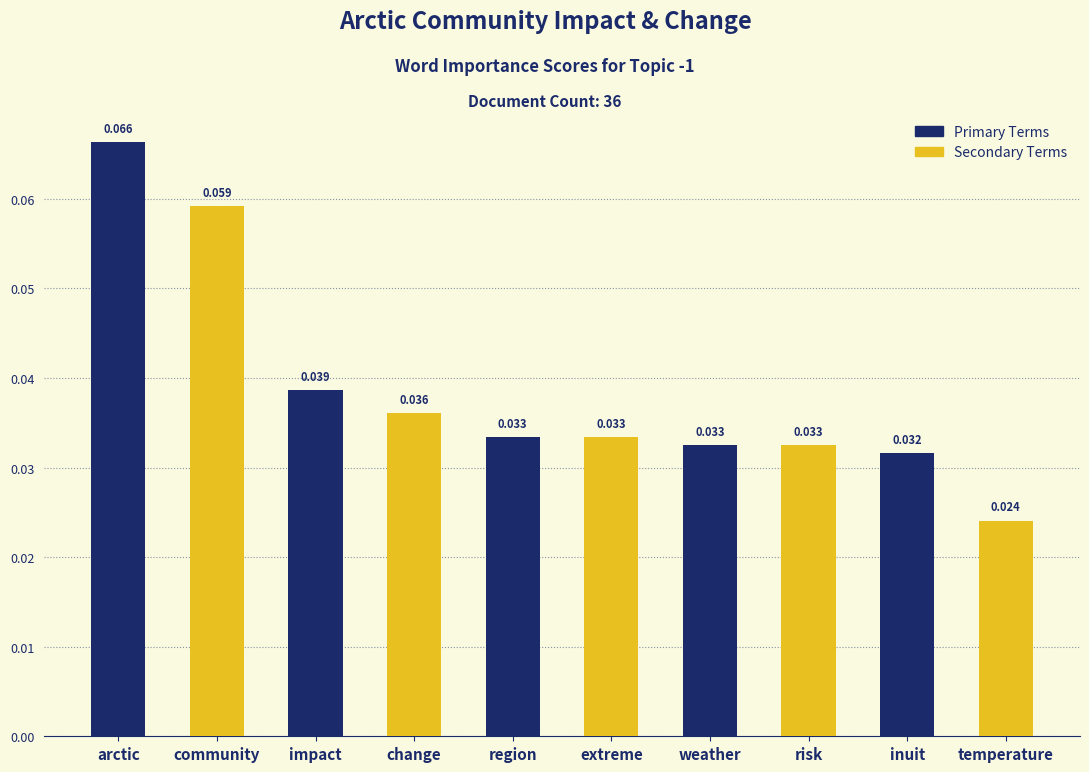

At which label is the value closest to 0?

temperature